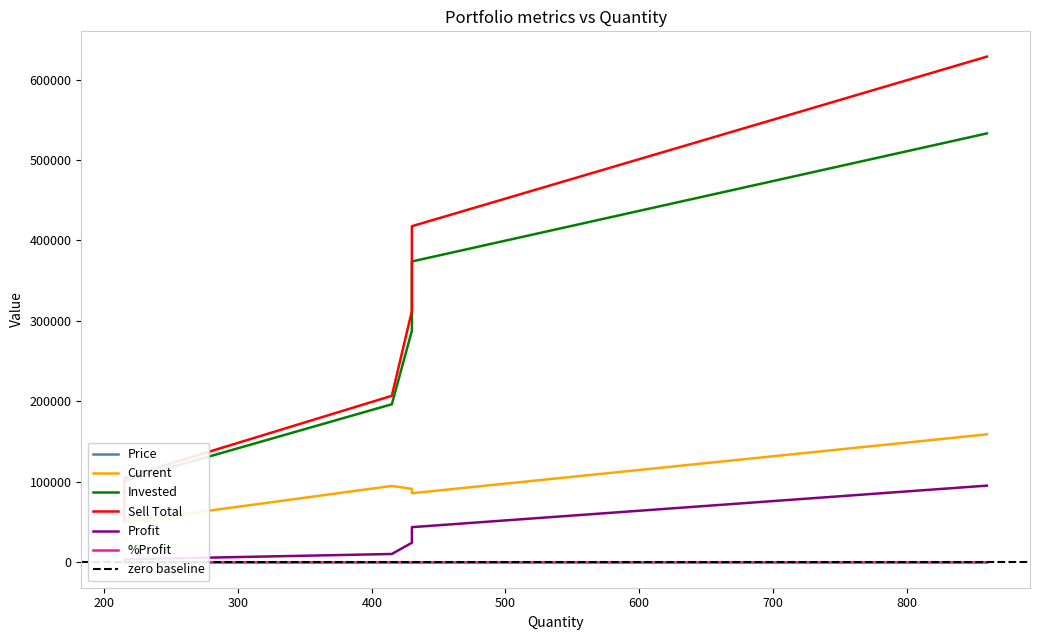

What is the value of the Sell Total point at the 4th from the left?

312375.0